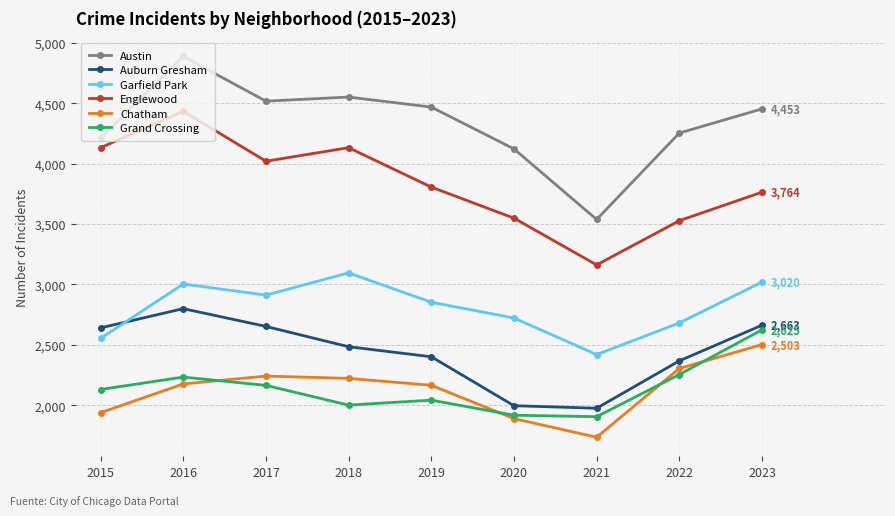

True or false: Chatham and Garfield Park intersect in this chart.

False